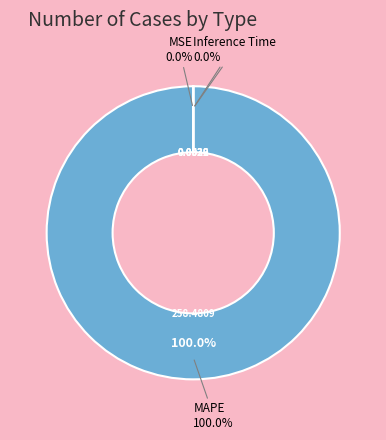

Which slice represents more than half of the pie?

MAPE